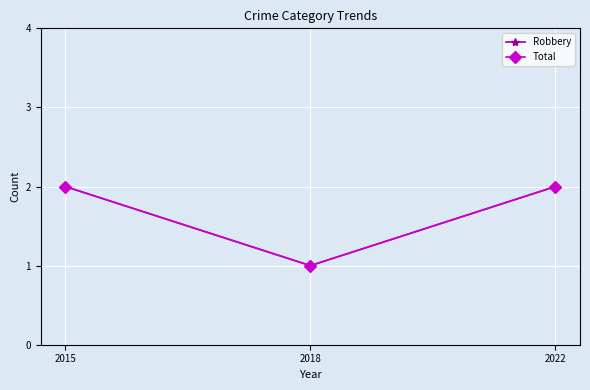

Which series has the widest spread of values?

Robbery